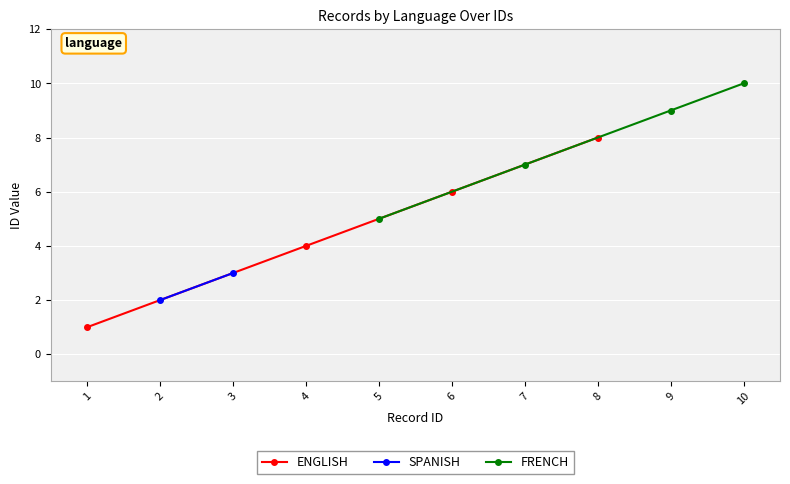

How many values in the ENGLISH series are below 6?

2